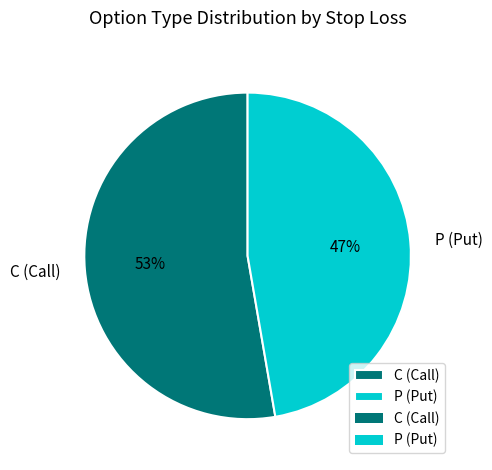

Which slice is the smallest?

P